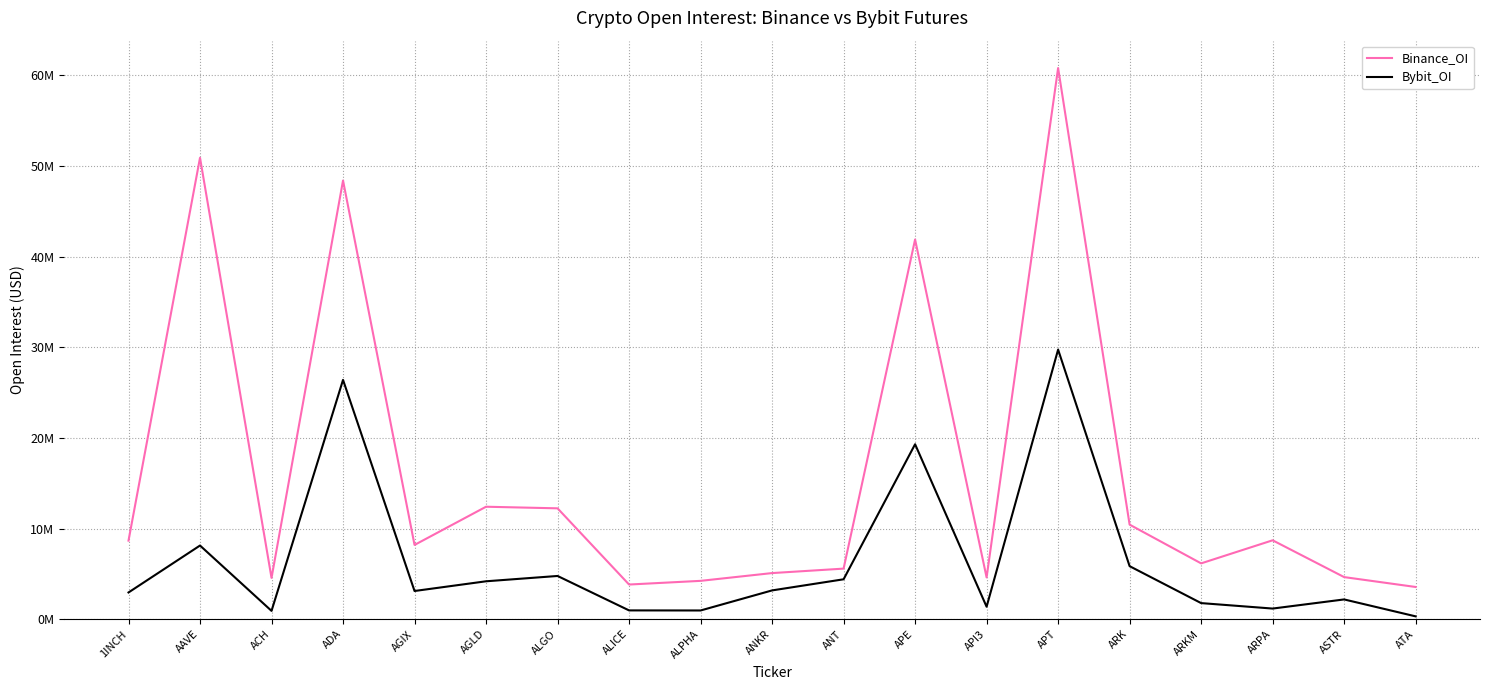

Between 1INCH and ANKR, which series saw the biggest shift?

Binance_OI